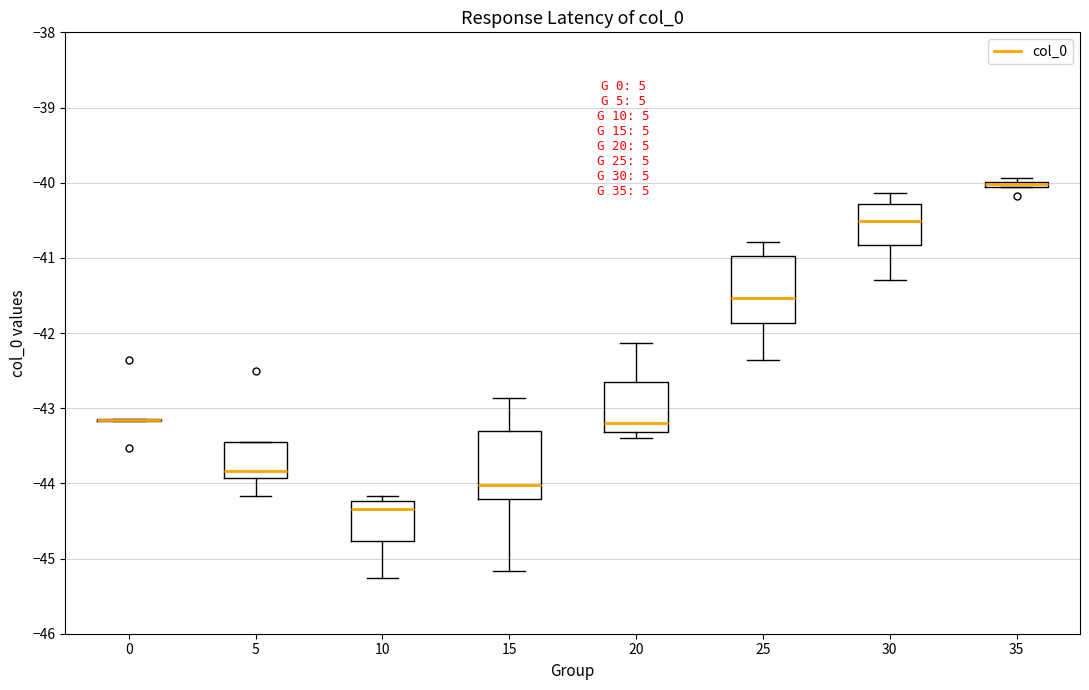

Where does the upper whisker of the box at x = 30 end on the y-axis? The values are not printed on the chart, so give them approximately, as read against the axis.

-40.1